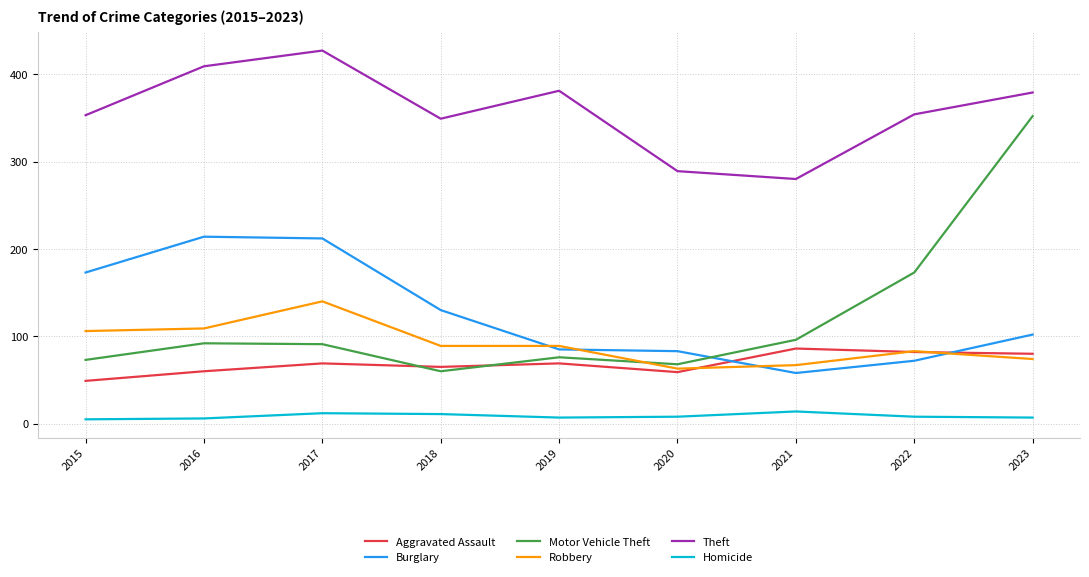

What is the total value across all series at 2019?

707